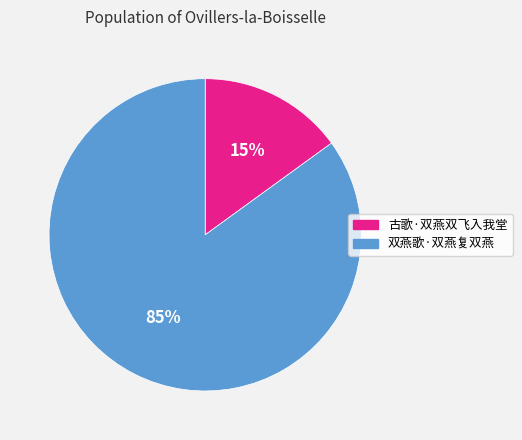

Is the sum of 双燕歌·双燕复双燕 and 古歌·双燕双飞入我堂 greater than half?

Yes